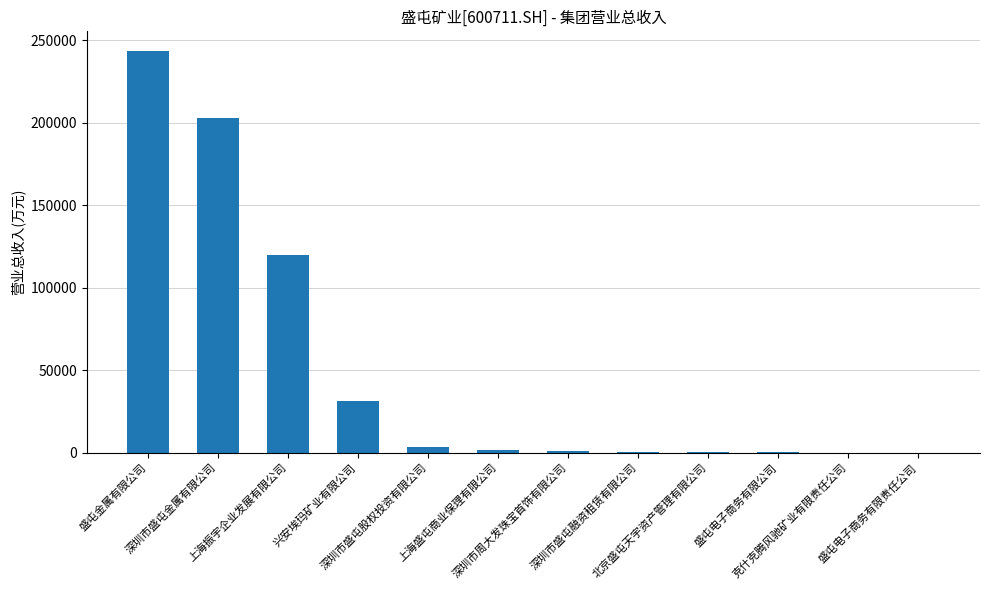

How many series are shown in this chart?

1